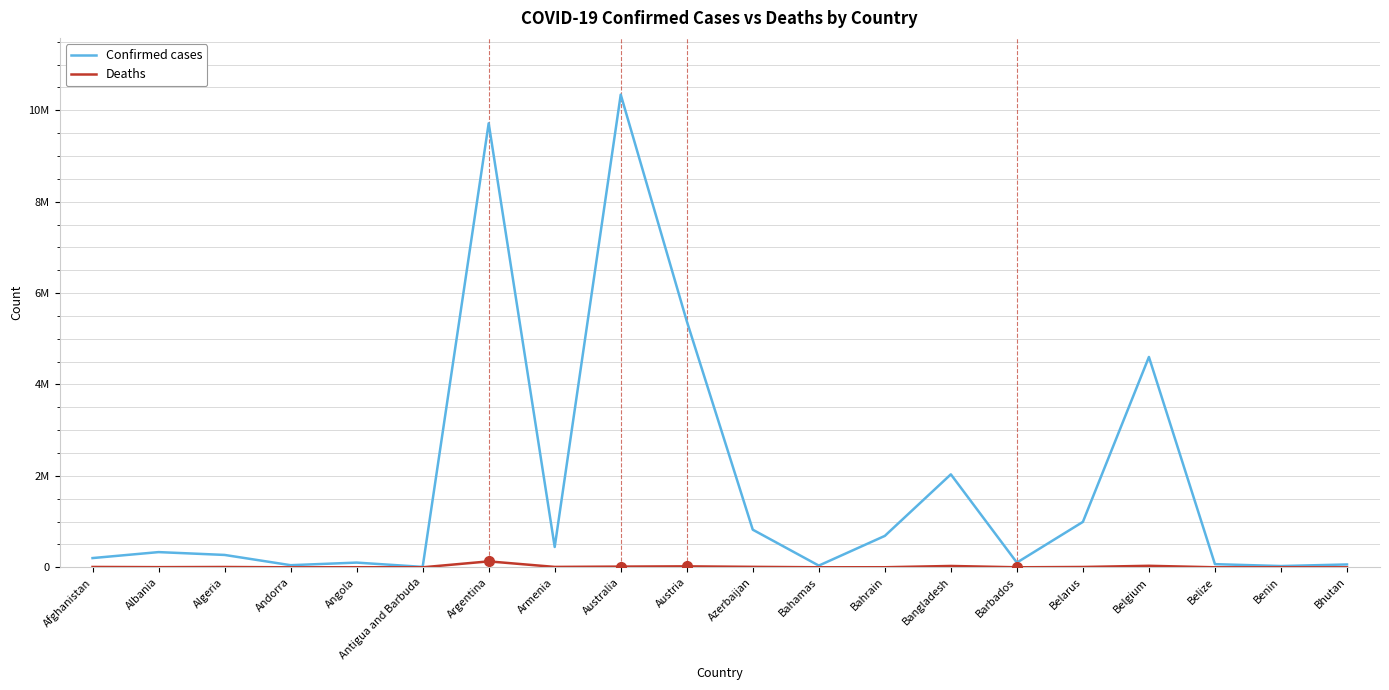

In Deaths, how many points are lower than both neighbors (excluding endpoints)?

6